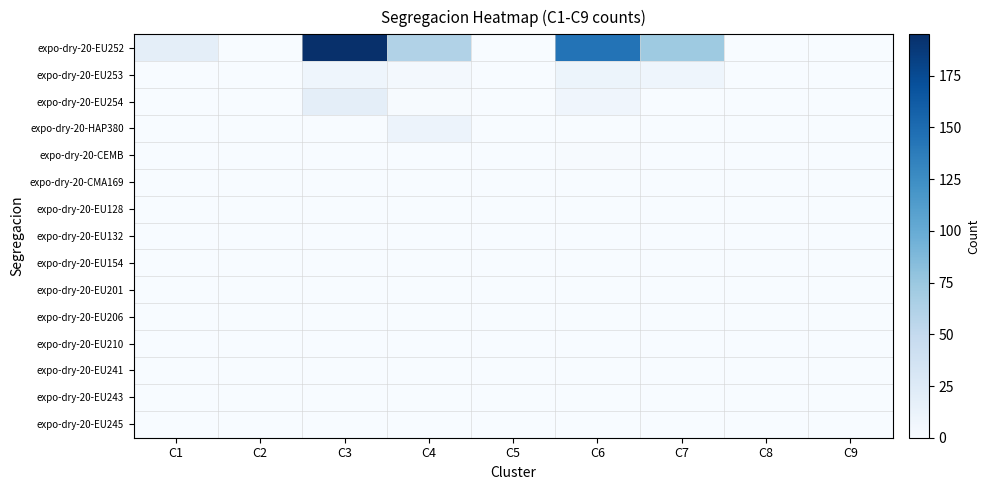

At how many categories does at least one series exceed 54?

4